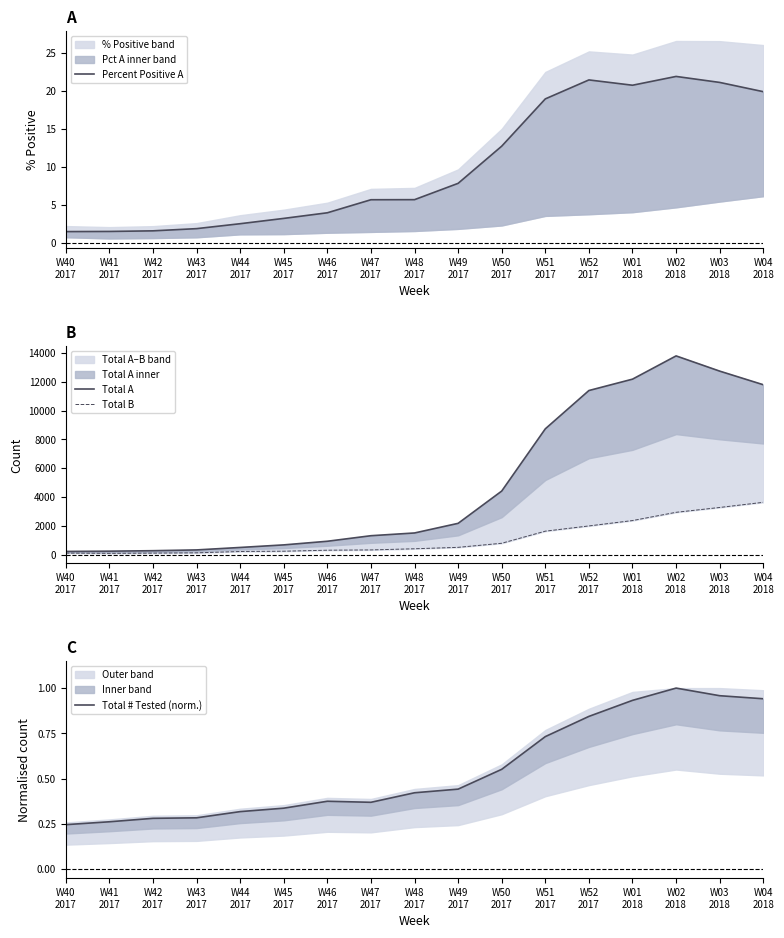

What position from the right is W47
2017?

10